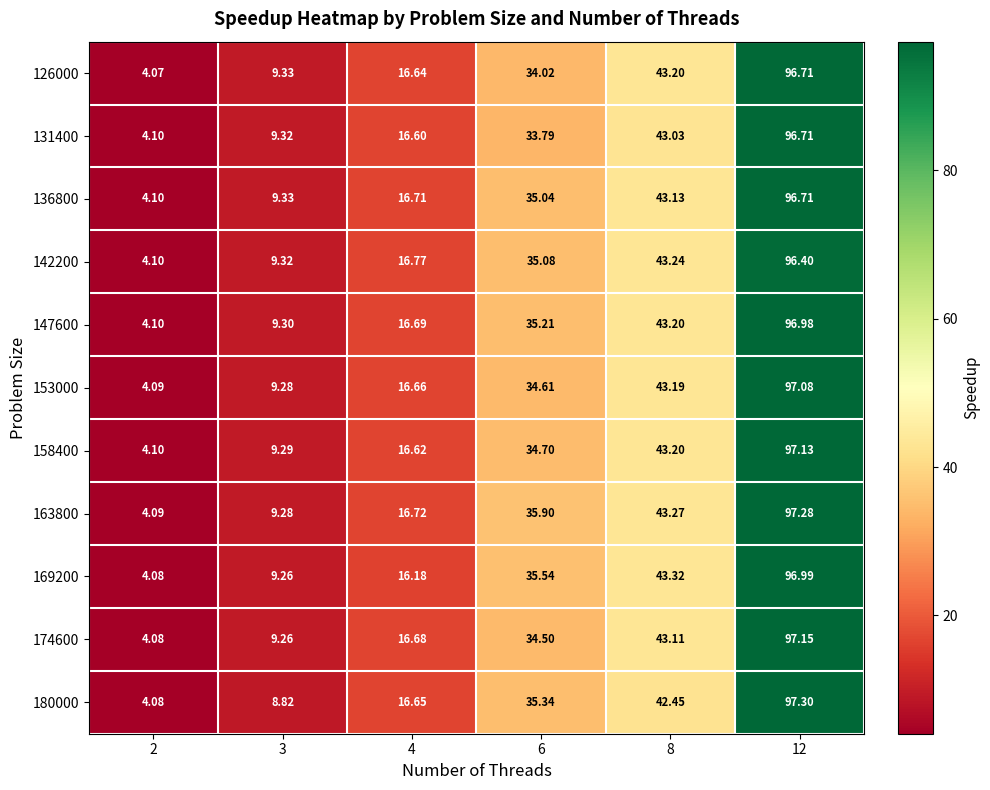

At how many categories does at least one series exceed 91?

1